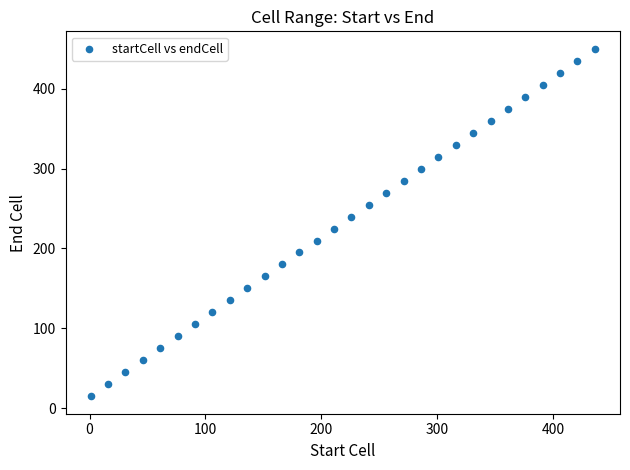

What is the range of Y values (max minus min)?

435